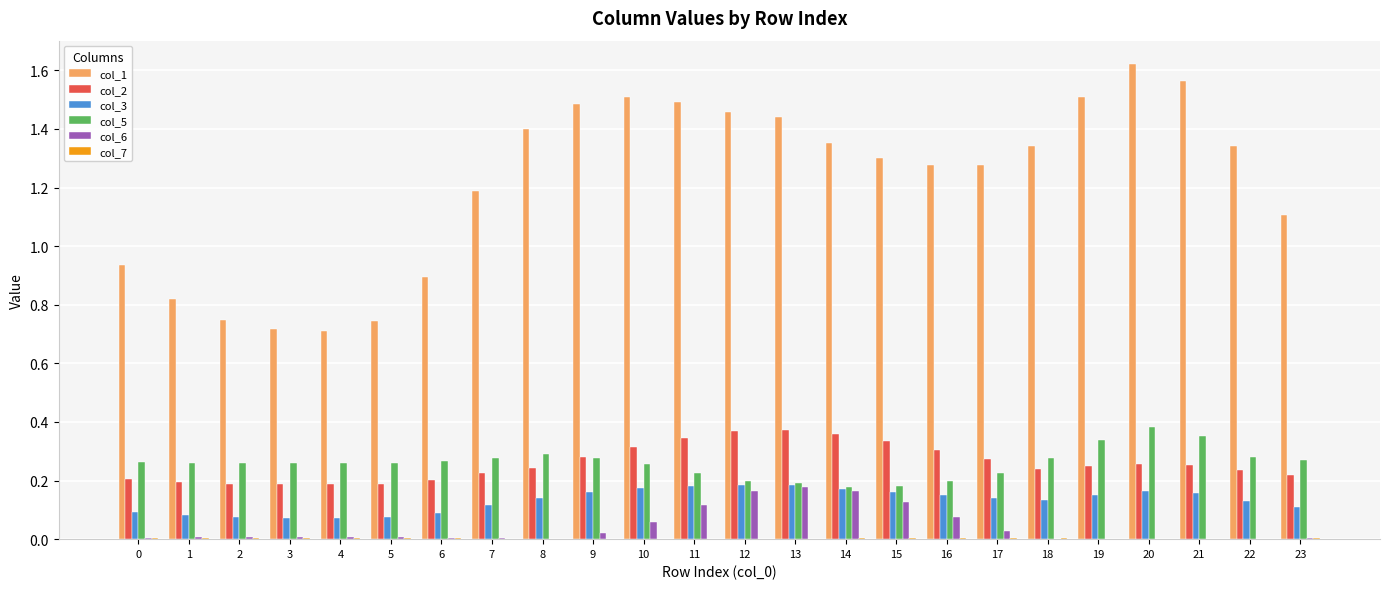

The value of col_6 at 0 is 0.0. True or false?

True